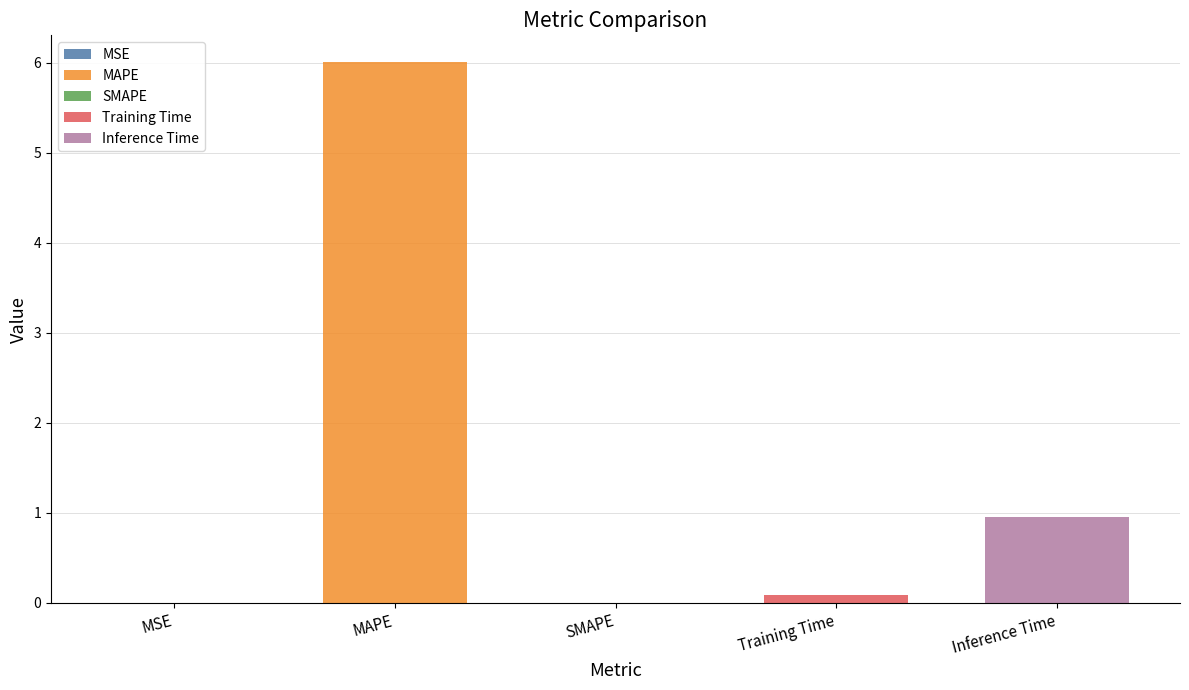

Reading left to right, list all the values displayed in this chart.

0.0	6.0	0.0	0.1	0.9